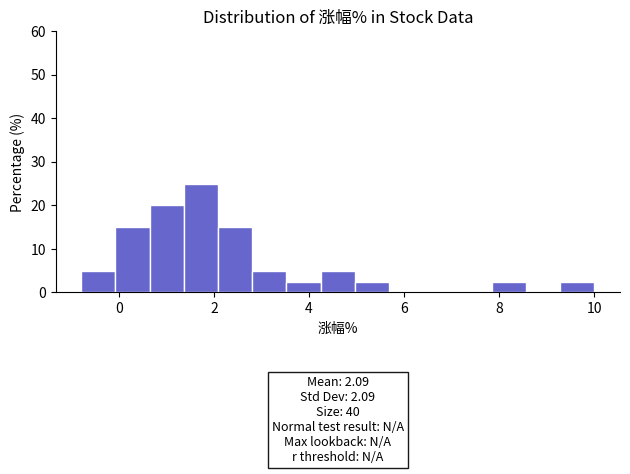

Read against the x-axis, roughly where is the centre of the tallest bar?

1.8